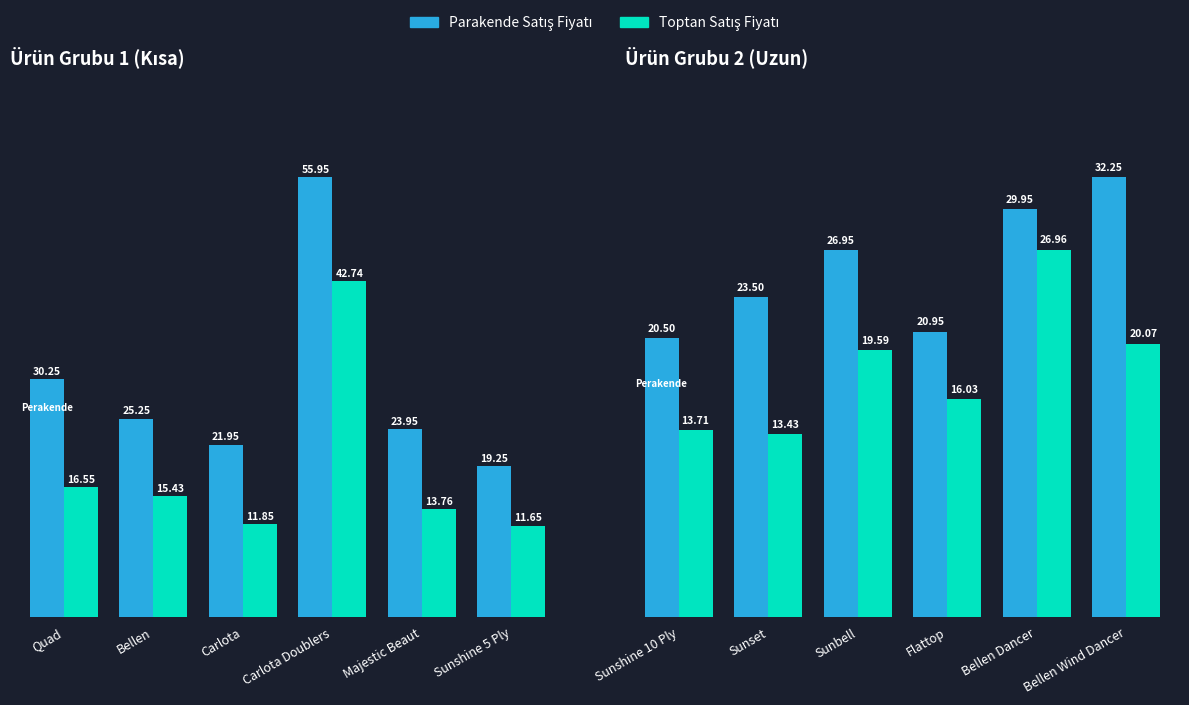

Which has a higher value, Flattop or Sunshine 10 Ply?

Flattop